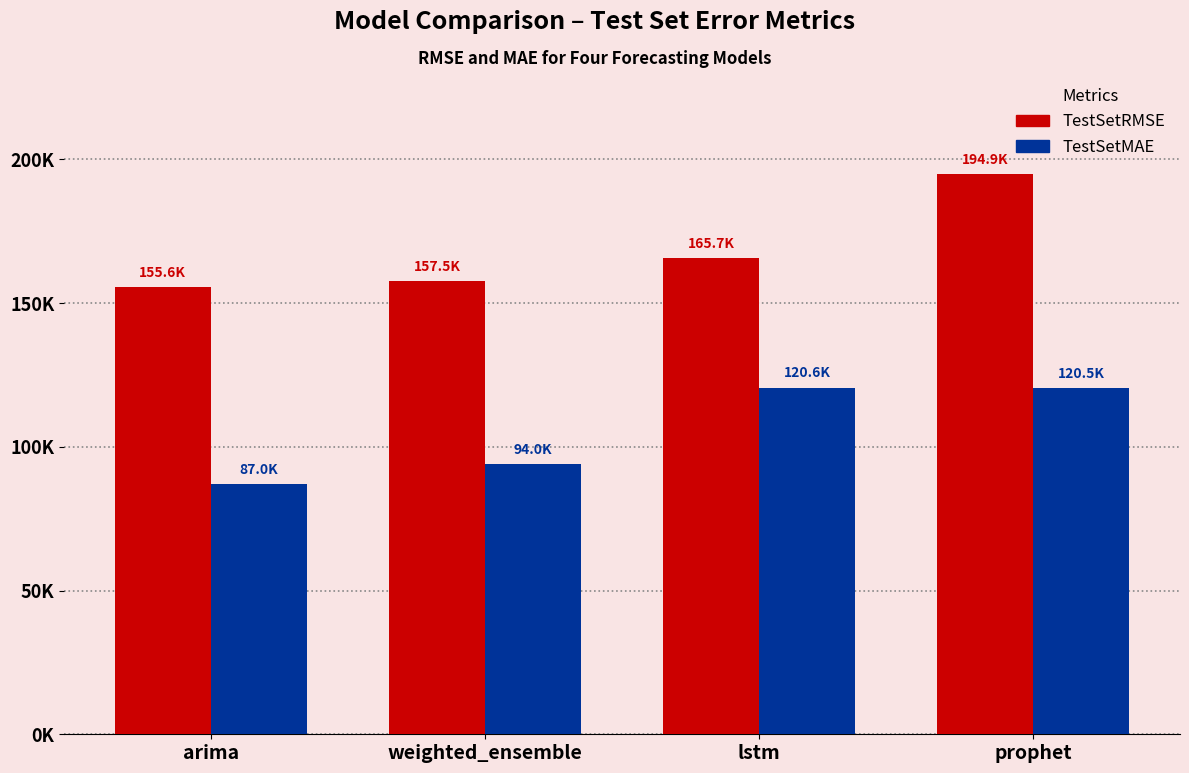

Reading left to right, transcribe all the data shown in this chart.

TestSetRMSE: 155643.0	157515.7	165743.4	194861.5
TestSetMAE: 86989.0	94016.1	120608.4	120519.0